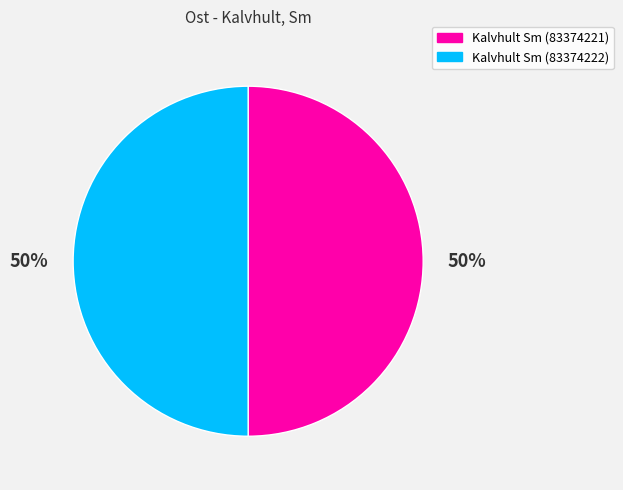

To the nearest percent, what portion does Kalvhult Sm (83374221) represent?

50%